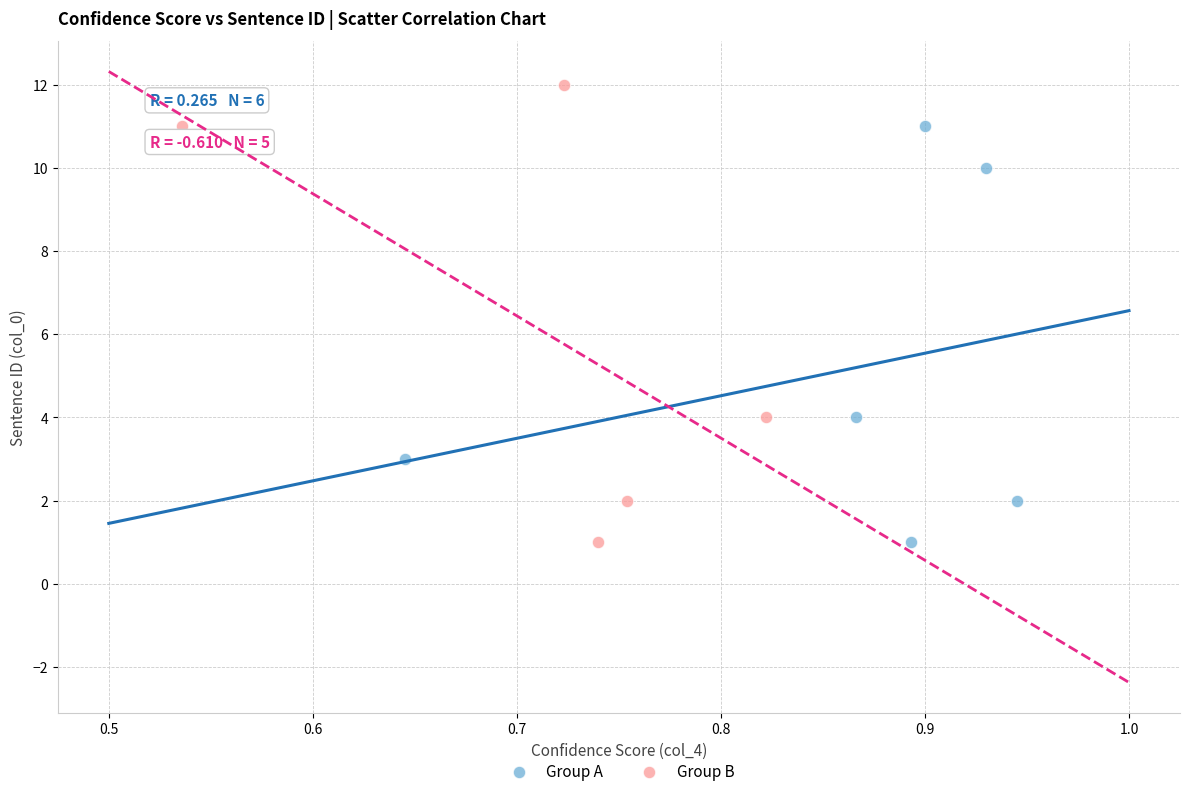

Which series contains the highest Y value?

Group B